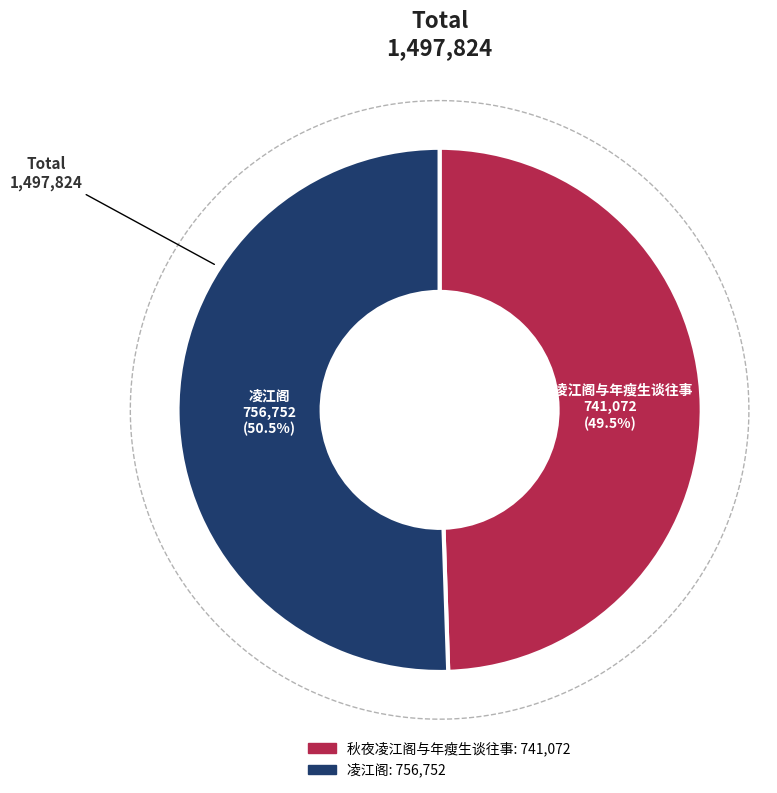

Which slice represents more than half of the pie?

凌江阁